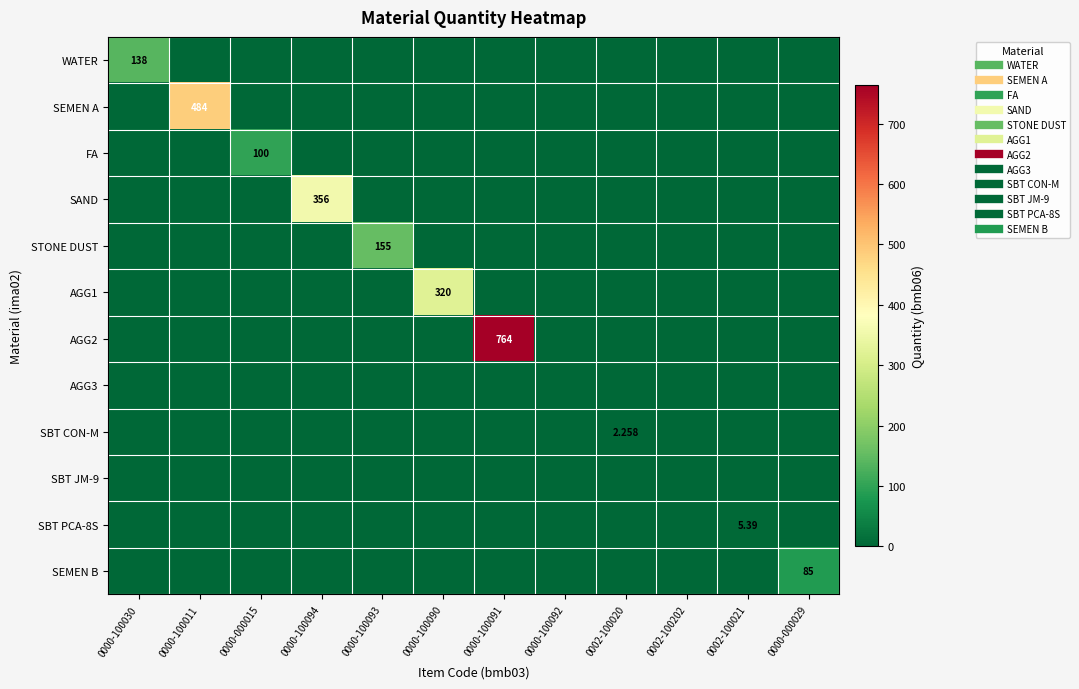

True or false: AGG1 has a value of -209.4 at 0000-100092.

False